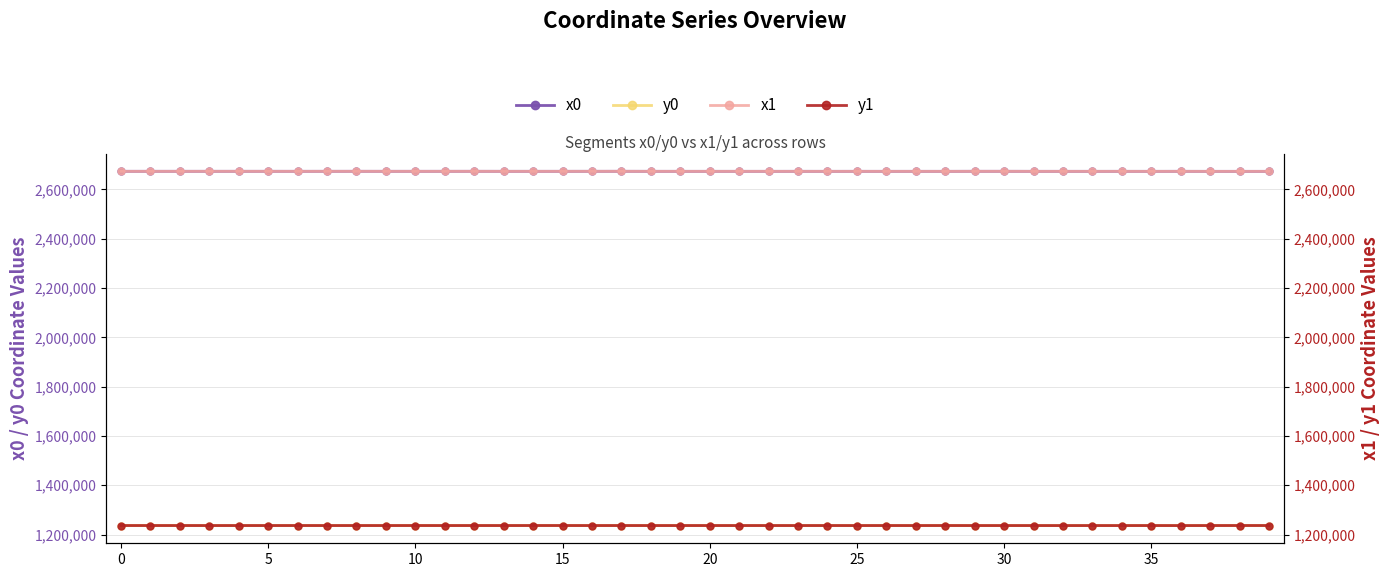

True or false: y0 has more than 0 points higher than both neighbors.

True